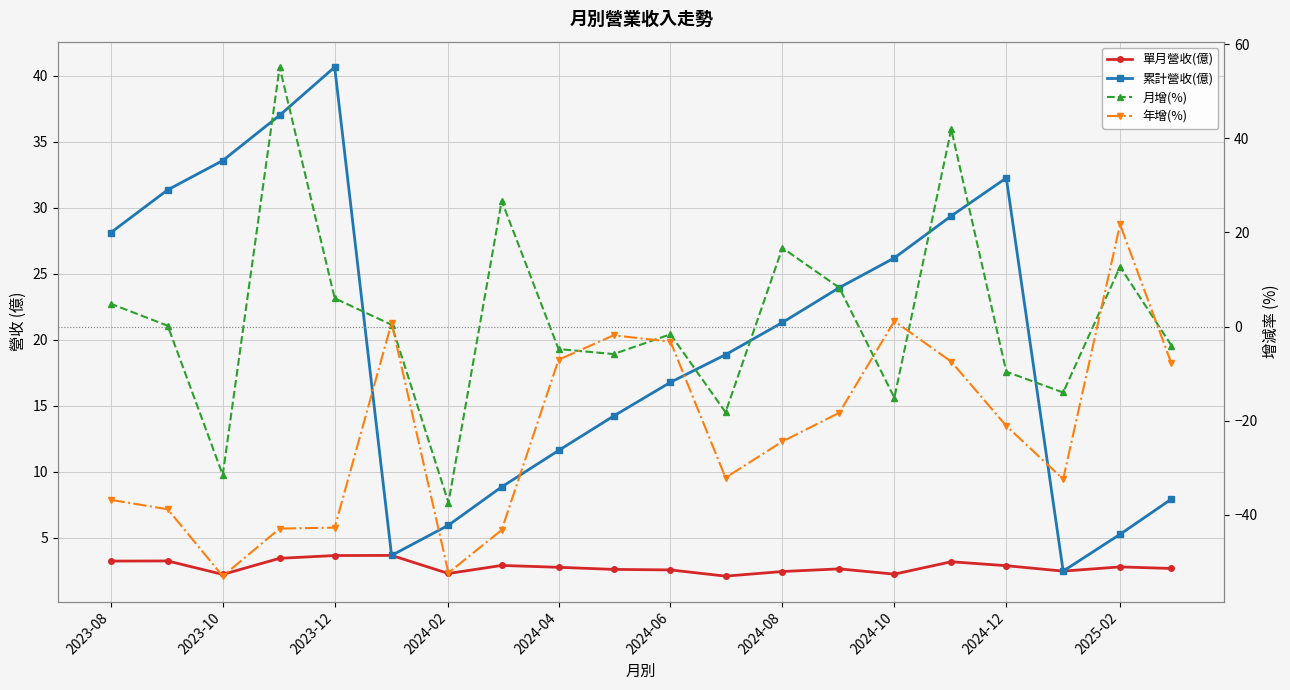

Rank the series by their maximum value, from highest to lowest.

月增(%), 累計營收(億), 年增(%), 單月營收(億)